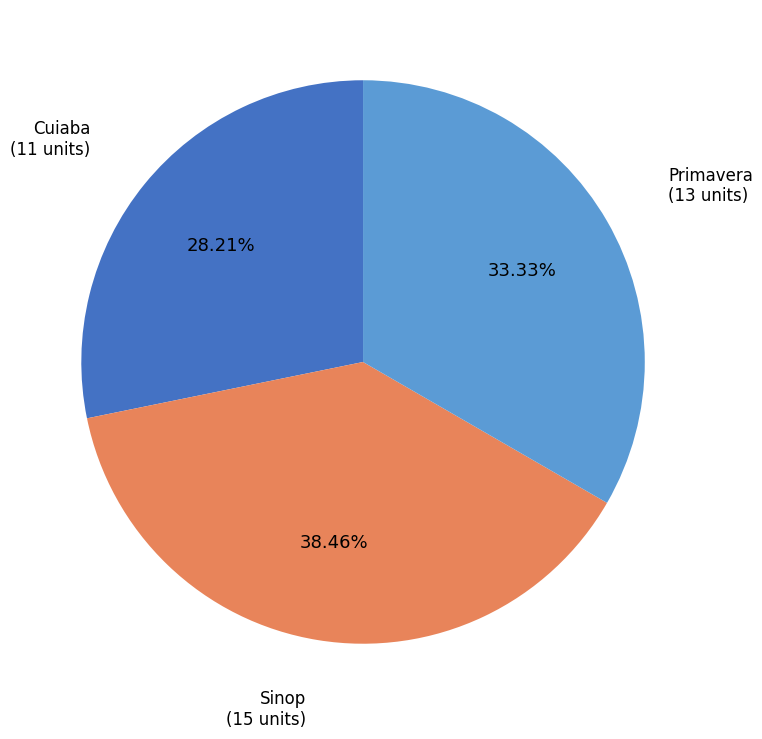

Is there any slice that represents more than half of the pie?

No